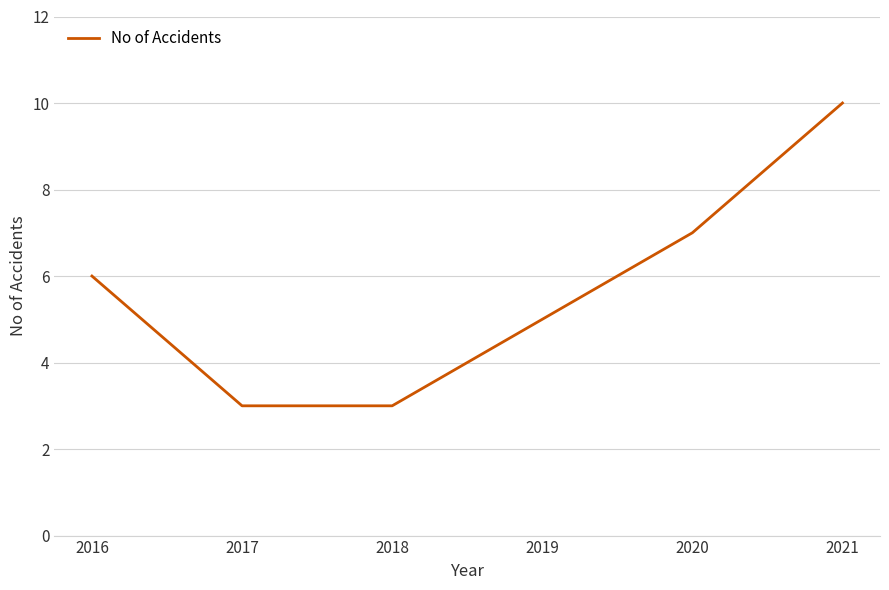

Reading left to right, extract all data points from this chart.

6	3	3	5	7	10